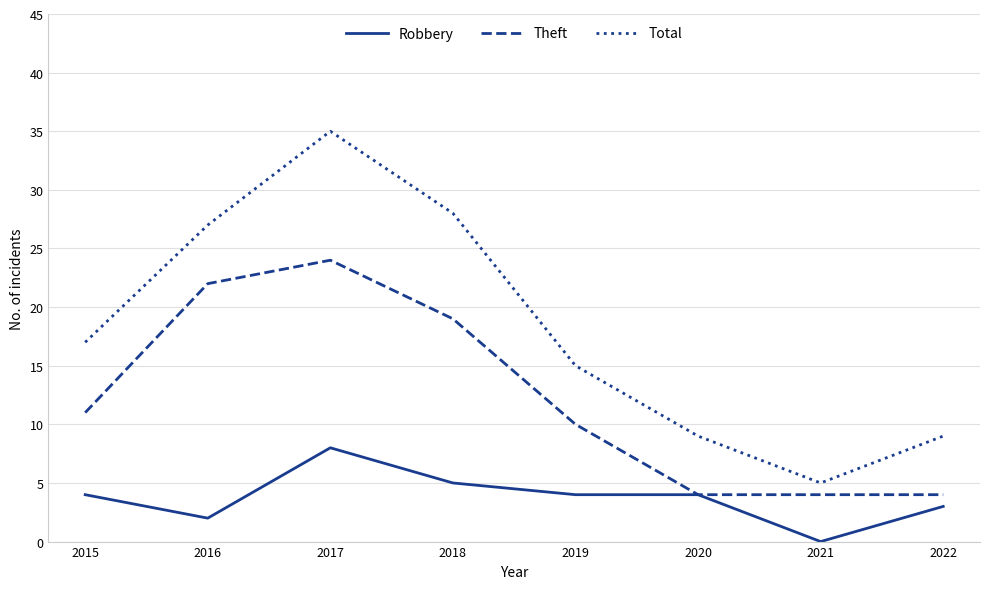

Which series has the largest total across all categories?

Total